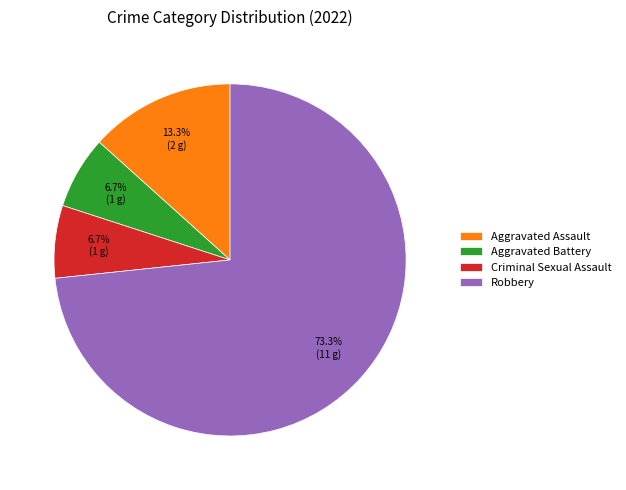

Count the number of slices in the pie.

4